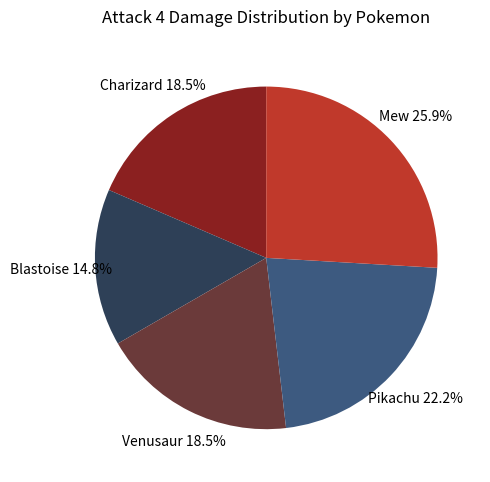

What percentage is NOT represented by Blastoise?

85.2%